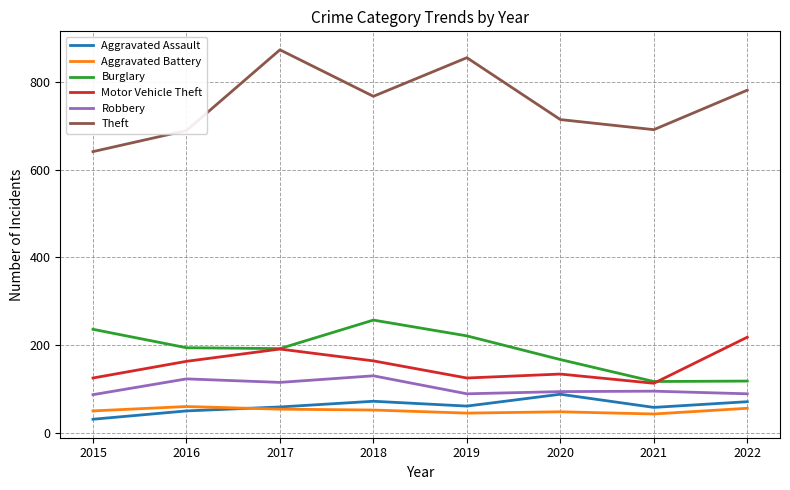

What is the approximate value of Motor Vehicle Theft at 2022, to the nearest 5?

220